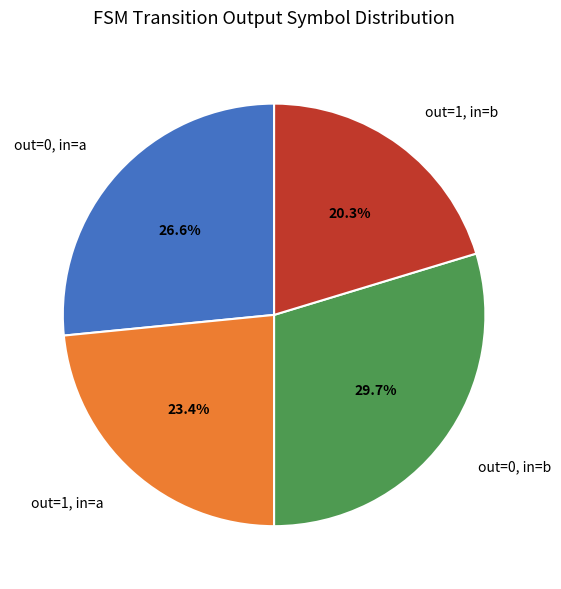

Is out=1, in=a the majority of the pie?

No